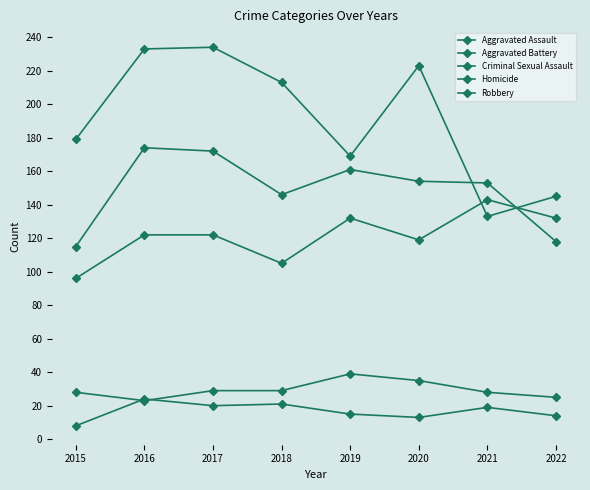

Reading right to left, what are all the values shown in this chart?

Aggravated Assault: 132	143	119	132	105	122	122	96
Aggravated Battery: 118	153	154	161	146	172	174	115
Criminal Sexual Assault: 25	28	35	39	29	29	23	28
Homicide: 14	19	13	15	21	20	24	8
Robbery: 145	133	223	169	213	234	233	179